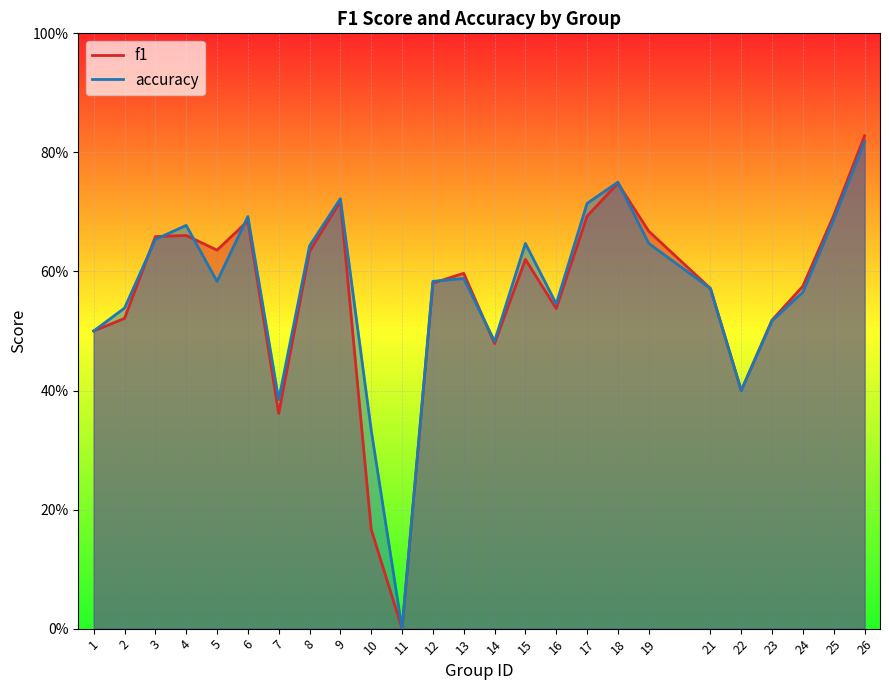

Count the number of categories in the chart.

25